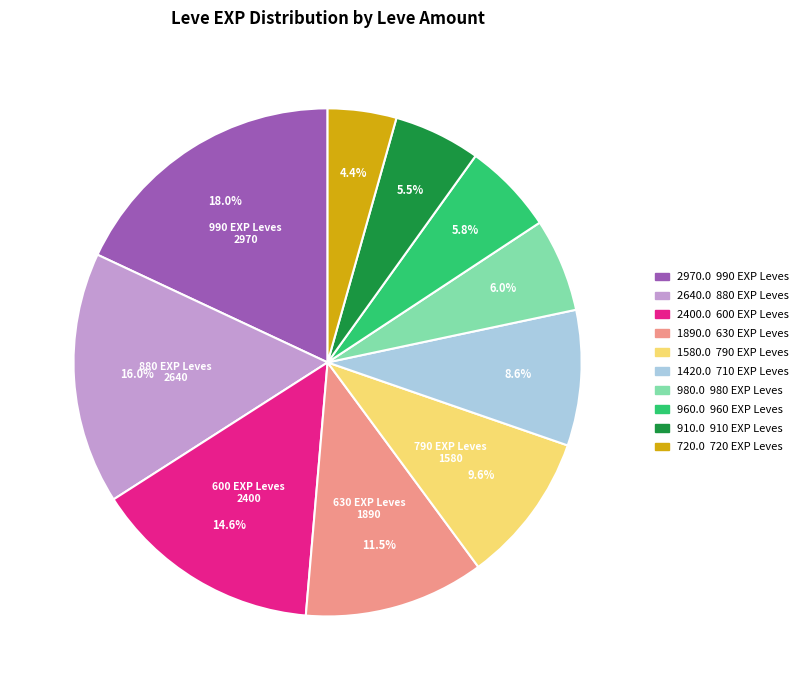

Is there a majority slice in this chart?

No